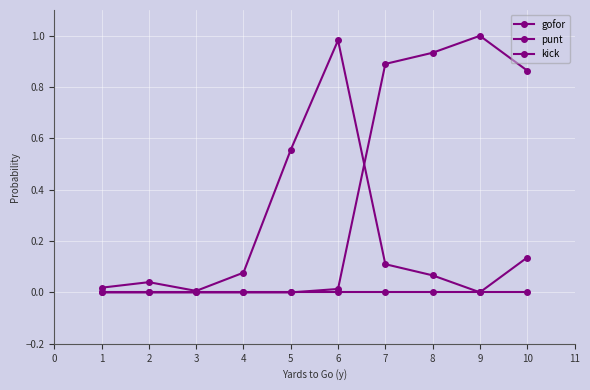

How many data points does each series have?

10